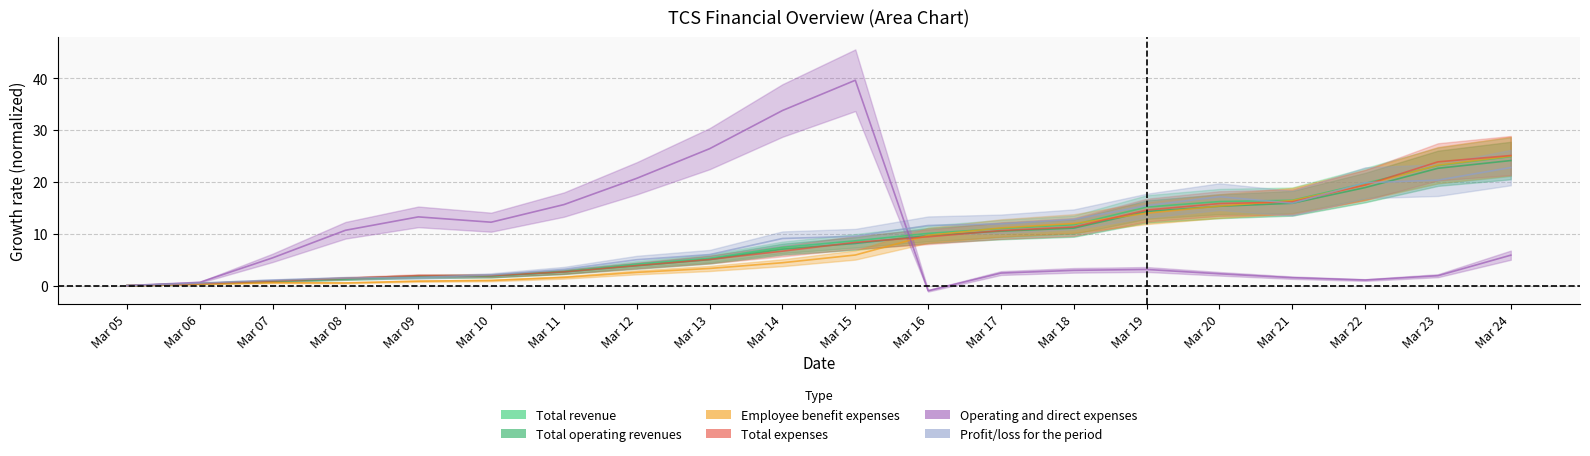

What is the difference between the maximum and minimum values in the Total operating revenues series?

24.1